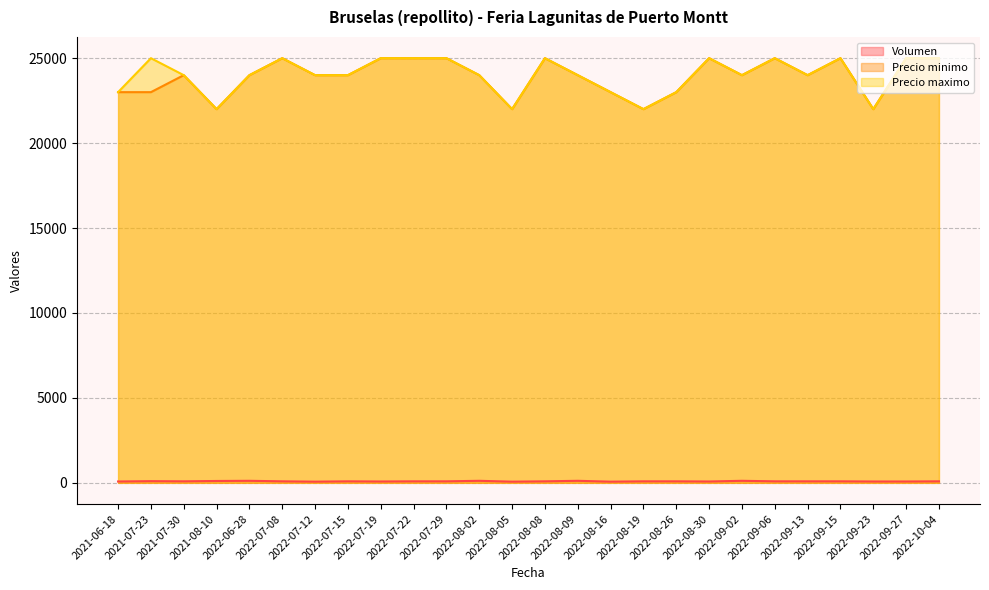

How many series are shown in this chart?

3